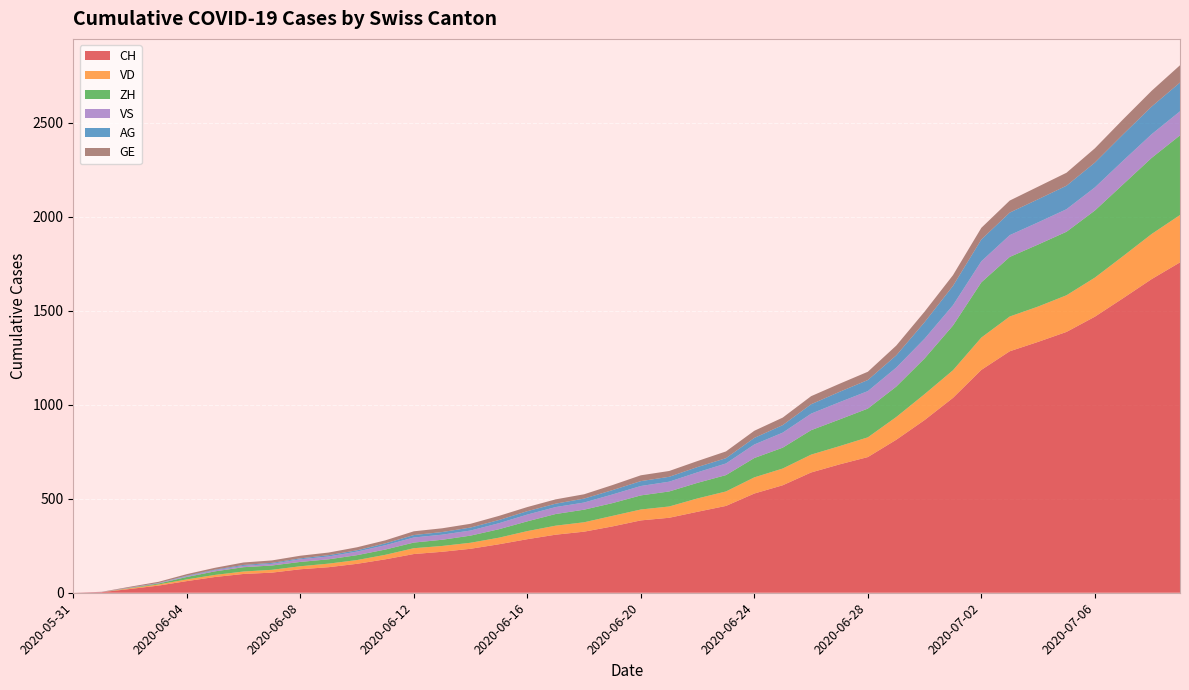

Reading left to right, list all the values displayed in this chart.

CH: 2020-05-31=0	2020-06-01=3	2020-06-02=20	2020-06-03=38	2020-06-04=62	2020-06-05=84	2020-06-06=100	2020-06-07=107	2020-06-08=125	2020-06-09=136	2020-06-10=154	2020-06-11=178	2020-06-12=206	2020-06-13=218	2020-06-14=234	2020-06-15=258	2020-06-16=285	2020-06-17=309	2020-06-18=325	2020-06-19=353	2020-06-20=385	2020-06-21=399	2020-06-22=431	2020-06-23=462	2020-06-24=528	2020-06-25=572	2020-06-26=640	2020-06-27=683	2020-06-28=722	2020-06-29=814	2020-06-30=919	2020-07-01=1037	2020-07-02=1186	2020-07-03=1285	2020-07-04=1335	2020-07-05=1388	2020-07-06=1469	2020-07-07=1568	2020-07-08=1669	2020-07-09=1758
VD: 2020-05-31=0	2020-06-01=0	2020-06-02=4	2020-06-03=6	2020-06-04=9	2020-06-05=11	2020-06-06=13	2020-06-07=15	2020-06-08=16	2020-06-09=19	2020-06-10=20	2020-06-11=24	2020-06-12=31	2020-06-13=31	2020-06-14=32	2020-06-15=35	2020-06-16=43	2020-06-17=48	2020-06-18=50	2020-06-19=56	2020-06-20=58	2020-06-21=60	2020-06-22=71	2020-06-23=77	2020-06-24=86	2020-06-25=89	2020-06-26=95	2020-06-27=97	2020-06-28=105	2020-06-29=121	2020-06-30=138	2020-07-01=147	2020-07-02=172	2020-07-03=185	2020-07-04=188	2020-07-05=195	2020-07-06=208	2020-07-07=224	2020-07-08=240	2020-07-09=252
ZH: 2020-05-31=0	2020-06-01=0	2020-06-02=2	2020-06-03=5	2020-06-04=13	2020-06-05=19	2020-06-06=23	2020-06-07=23	2020-06-08=23	2020-06-09=23	2020-06-10=26	2020-06-11=28	2020-06-12=30	2020-06-13=33	2020-06-14=38	2020-06-15=45	2020-06-16=52	2020-06-17=62	2020-06-18=67	2020-06-19=68	2020-06-20=75	2020-06-21=80	2020-06-22=83	2020-06-23=87	2020-06-24=103	2020-06-25=111	2020-06-26=130	2020-06-27=142	2020-06-28=153	2020-06-29=162	2020-06-30=190	2020-07-01=238	2020-07-02=294	2020-07-03=317	2020-07-04=330	2020-07-05=338	2020-07-06=357	2020-07-07=382	2020-07-08=405	2020-07-09=424
VS: 2020-05-31=0	2020-06-01=1	2020-06-02=2	2020-06-03=2	2020-06-04=4	2020-06-05=6	2020-06-06=7	2020-06-07=9	2020-06-08=14	2020-06-09=15	2020-06-10=19	2020-06-11=23	2020-06-12=27	2020-06-13=27	2020-06-14=27	2020-06-15=32	2020-06-16=36	2020-06-17=37	2020-06-18=38	2020-06-19=46	2020-06-20=50	2020-06-21=52	2020-06-22=56	2020-06-23=62	2020-06-24=72	2020-06-25=80	2020-06-26=88	2020-06-27=92	2020-06-28=93	2020-06-29=101	2020-06-30=105	2020-07-01=108	2020-07-02=112	2020-07-03=116	2020-07-04=118	2020-07-05=120	2020-07-06=123	2020-07-07=126	2020-07-08=126	2020-07-09=128
AG: 2020-05-31=0	2020-06-01=0	2020-06-02=0	2020-06-03=1	2020-06-04=3	2020-06-05=3	2020-06-06=5	2020-06-07=5	2020-06-08=5	2020-06-09=7	2020-06-10=7	2020-06-11=10	2020-06-12=13	2020-06-13=14	2020-06-14=16	2020-06-15=17	2020-06-16=18	2020-06-17=18	2020-06-18=21	2020-06-19=23	2020-06-20=26	2020-06-21=26	2020-06-22=28	2020-06-23=28	2020-06-24=35	2020-06-25=40	2020-06-26=50	2020-06-27=55	2020-06-28=59	2020-06-29=65	2020-06-30=88	2020-07-01=103	2020-07-02=116	2020-07-03=120	2020-07-04=123	2020-07-05=125	2020-07-06=132	2020-07-07=140	2020-07-08=147	2020-07-09=153
GE: 2020-05-31=0	2020-06-01=1	2020-06-02=4	2020-06-03=6	2020-06-04=8	2020-06-05=10	2020-06-06=13	2020-06-07=13	2020-06-08=14	2020-06-09=14	2020-06-10=16	2020-06-11=16	2020-06-12=20	2020-06-13=20	2020-06-14=20	2020-06-15=22	2020-06-16=22	2020-06-17=23	2020-06-18=23	2020-06-19=27	2020-06-20=31	2020-06-21=31	2020-06-22=32	2020-06-23=36	2020-06-24=38	2020-06-25=40	2020-06-26=43	2020-06-27=43	2020-06-28=44	2020-06-29=52	2020-06-30=56	2020-07-01=57	2020-07-02=62	2020-07-03=64	2020-07-04=67	2020-07-05=69	2020-07-06=76	2020-07-07=80	2020-07-08=84	2020-07-09=92